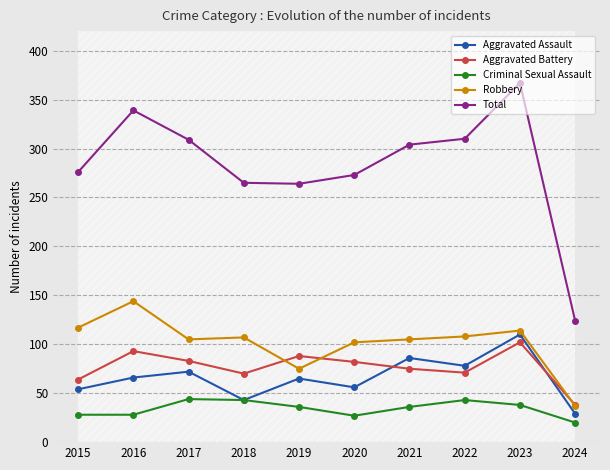

At which category is the sum across all series the highest?

2023